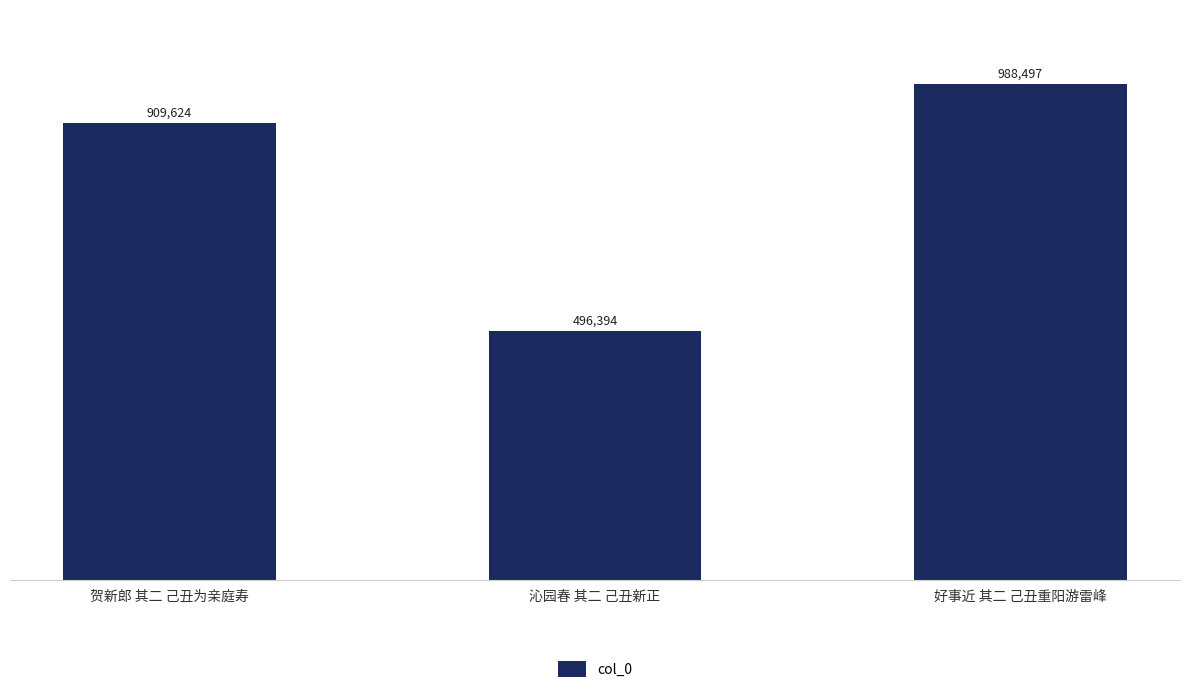

The value at 好事近 其二 己丑重阳游雷峰 is 344344. True or false?

False